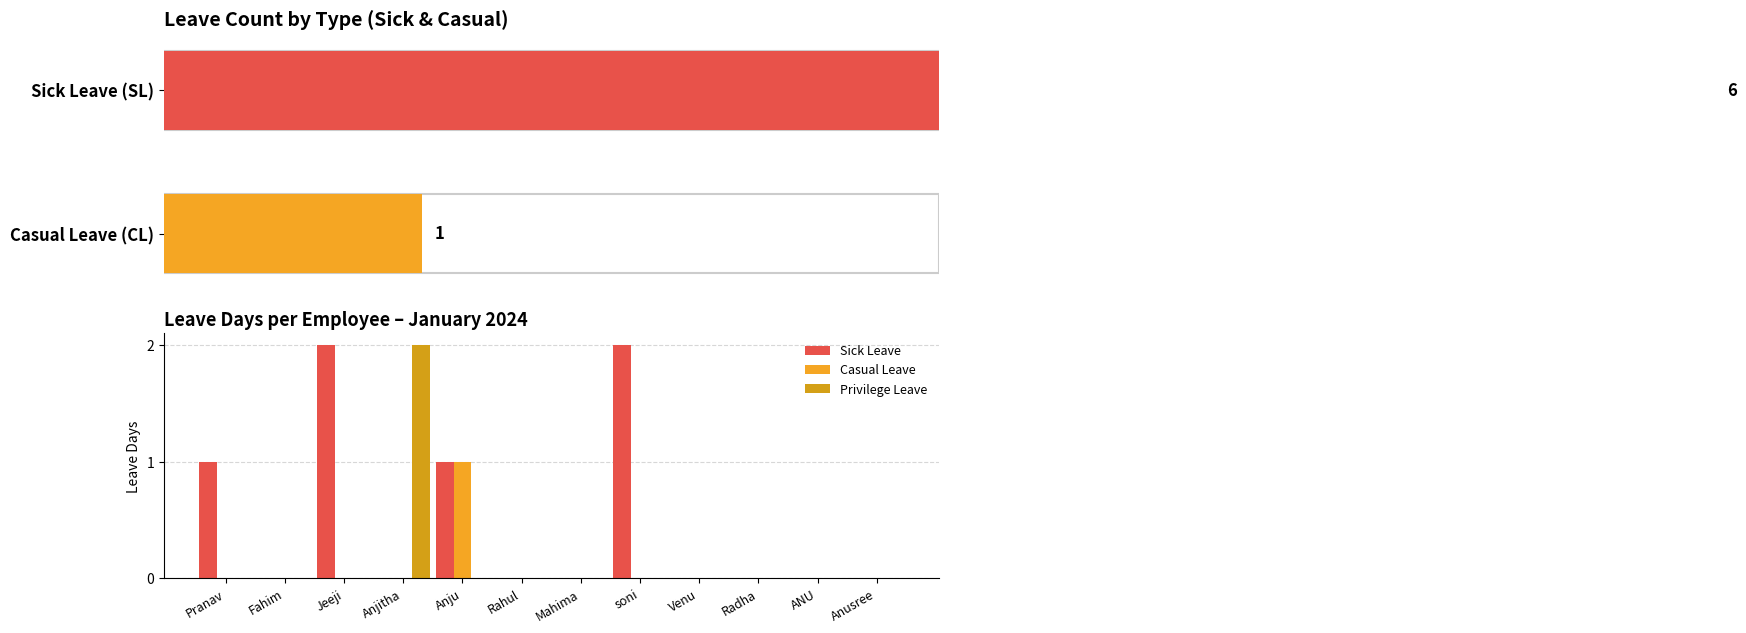

What is the difference between the Sick Leave values at ANU and soni?

2